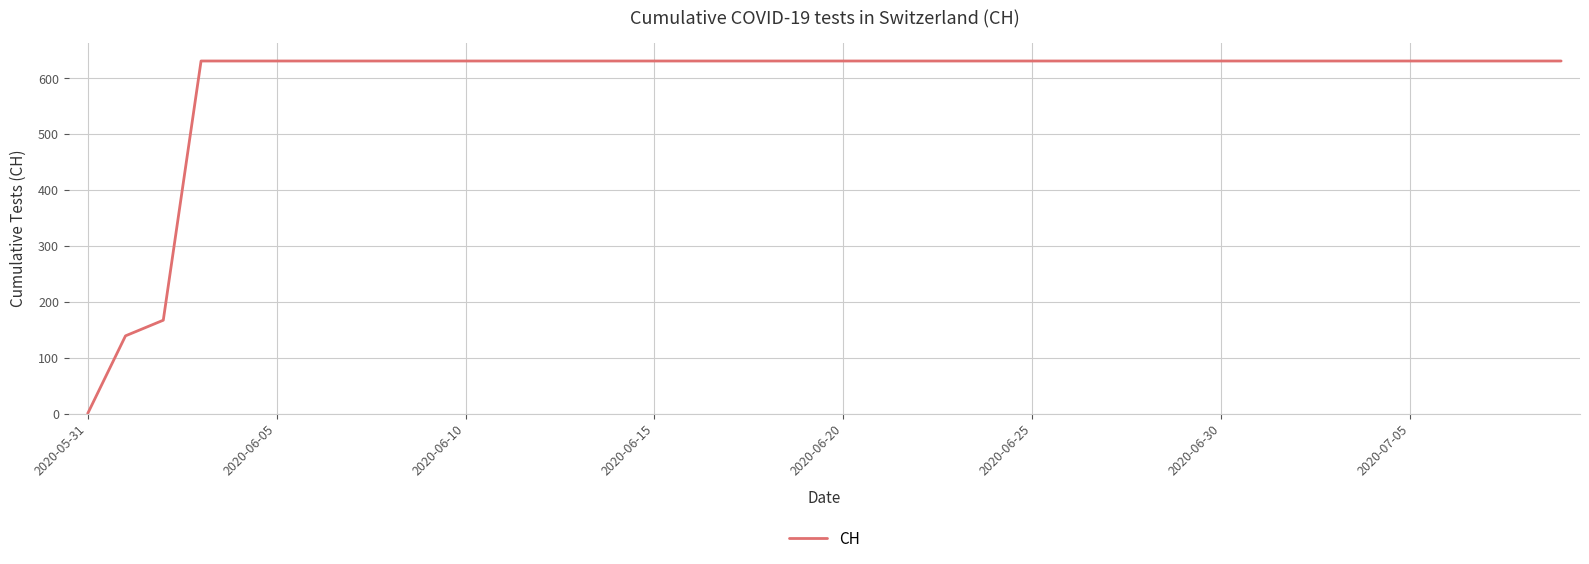

What is the difference between the maximum and minimum values?

631